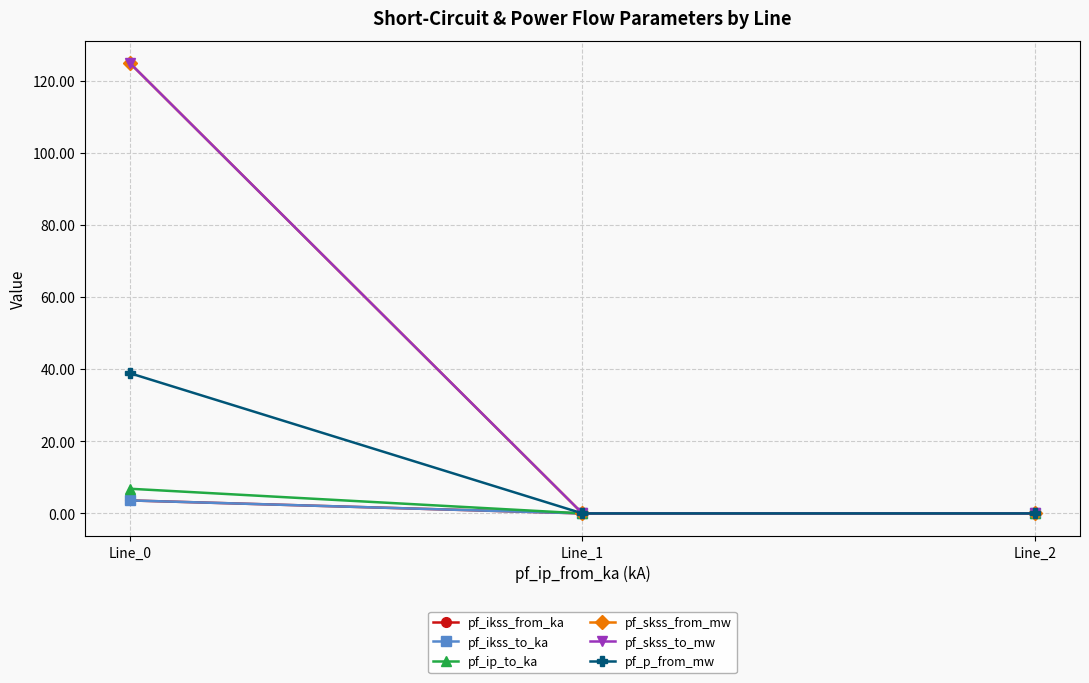

The pf_ip_to_ka series shows 2.8 at Line_1. True or false?

False